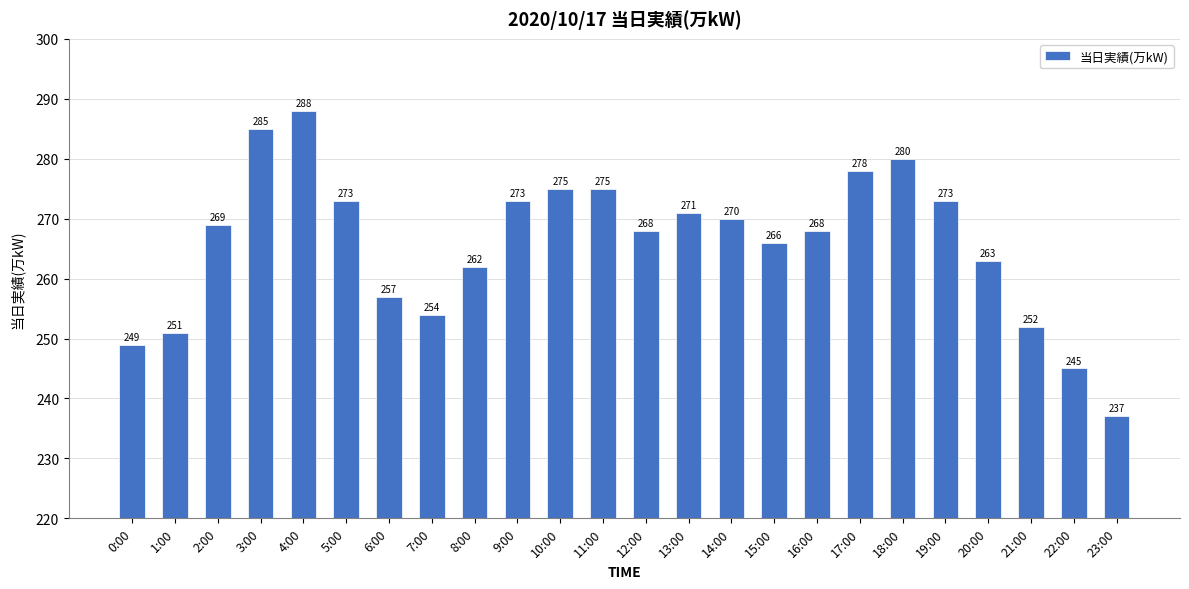

True or false: the data shows 420 at 14:00.

False